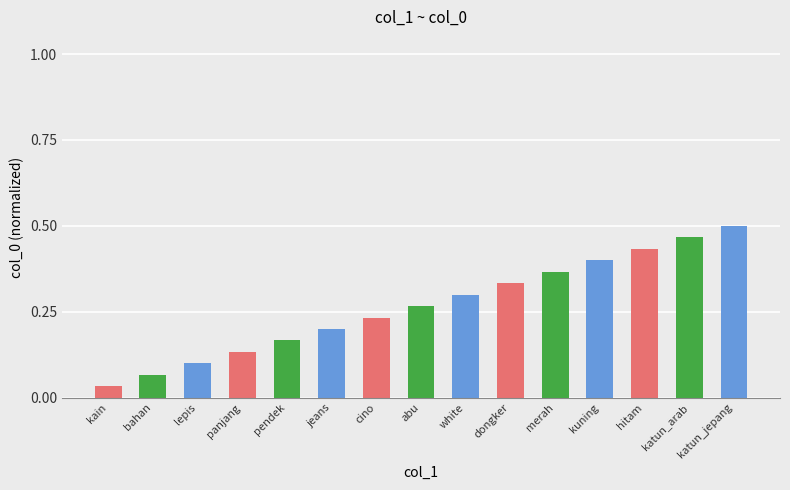

Which category has the highest value across all series?

katun_jepang